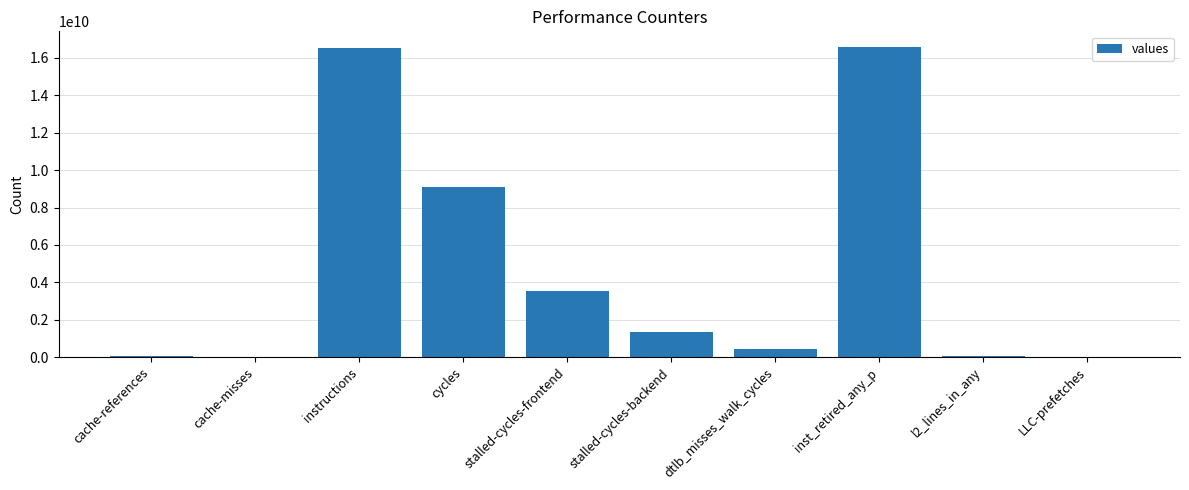

What is the greatest value displayed?

16595846214